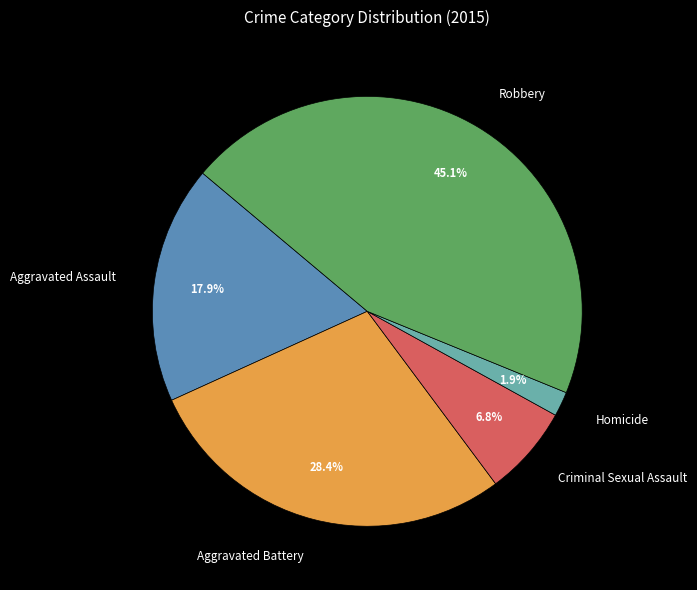

Rank the categories by value from highest to lowest.

Robbery, Aggravated Battery, Aggravated Assault, Criminal Sexual Assault, Homicide